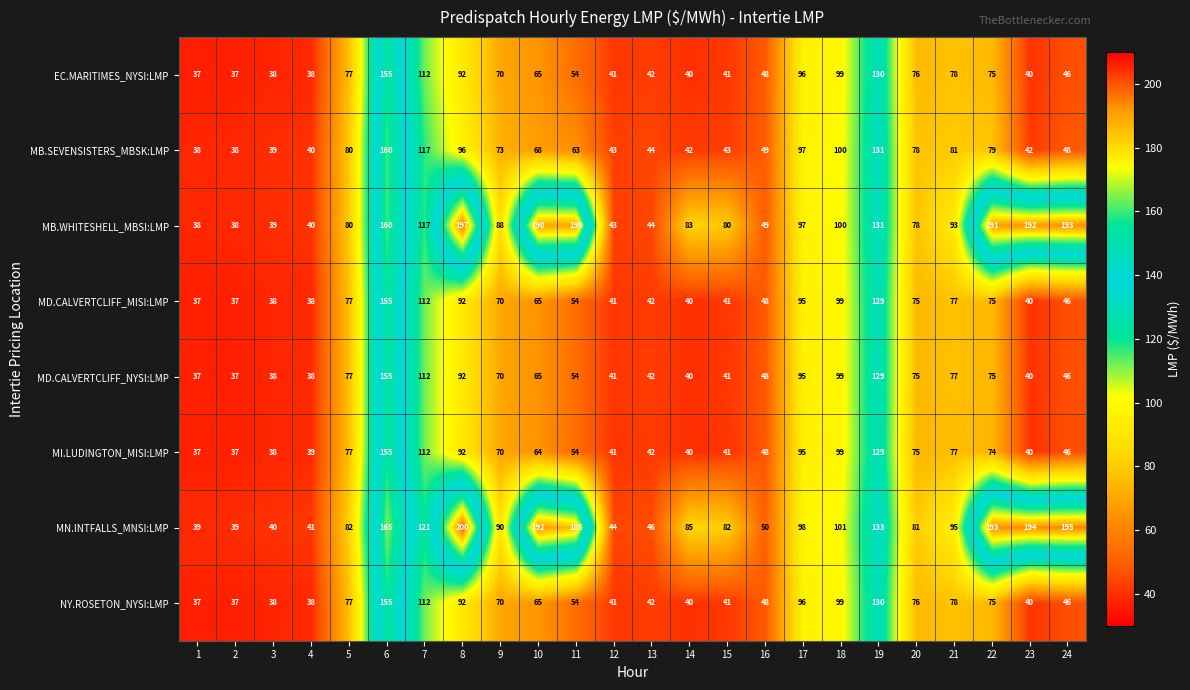

True or false: MN.INTFALLS_MNSI:LMP has a value of 57 at 24.

False